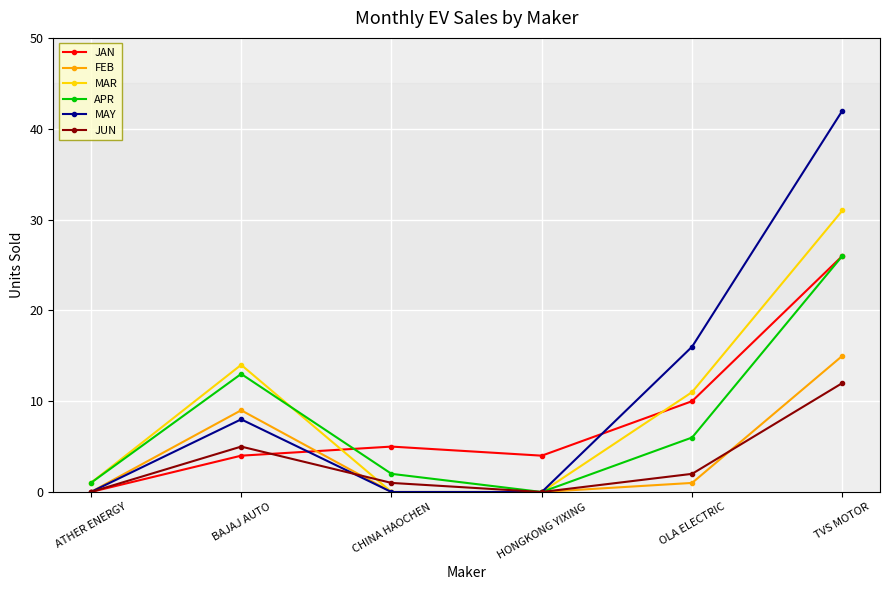

Between CHINA HAOCHEN and TVS MOTOR, which series saw the biggest shift?

MAY